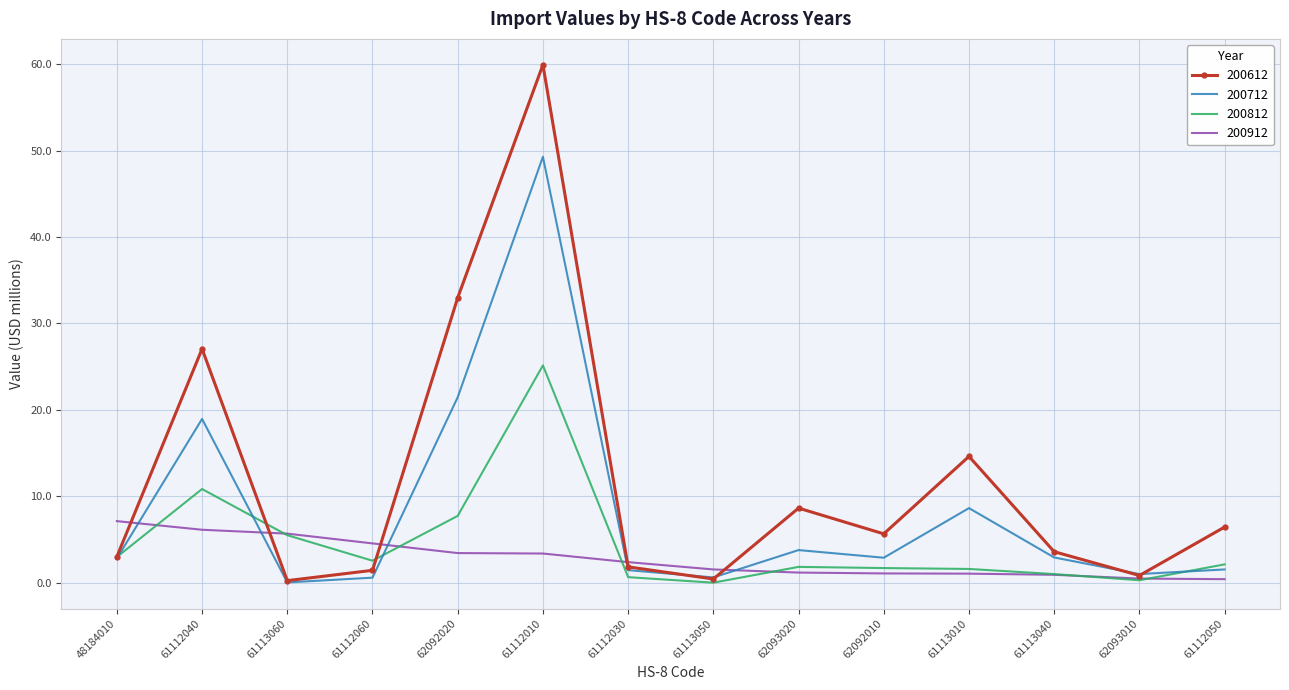

True or false: 200712 and 200812 intersect in this chart.

True